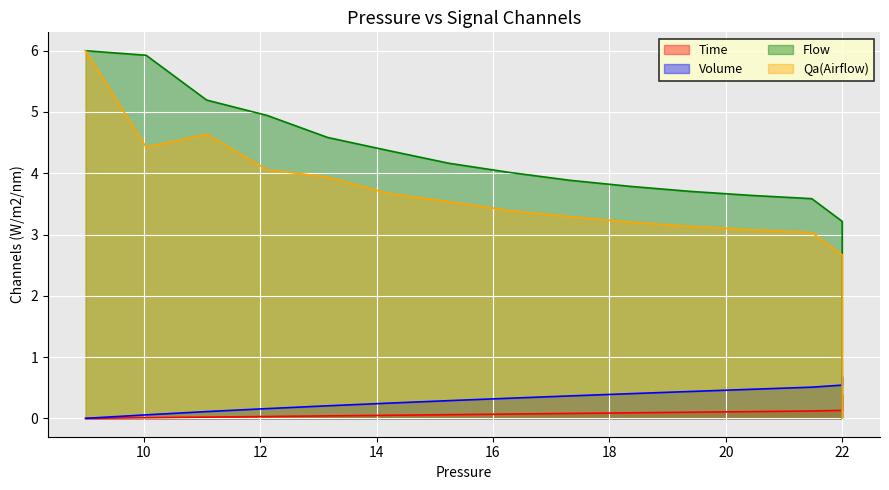

List the series in order of their peak value, lowest first.

Time, Volume, Flow, Qa(Airflow)